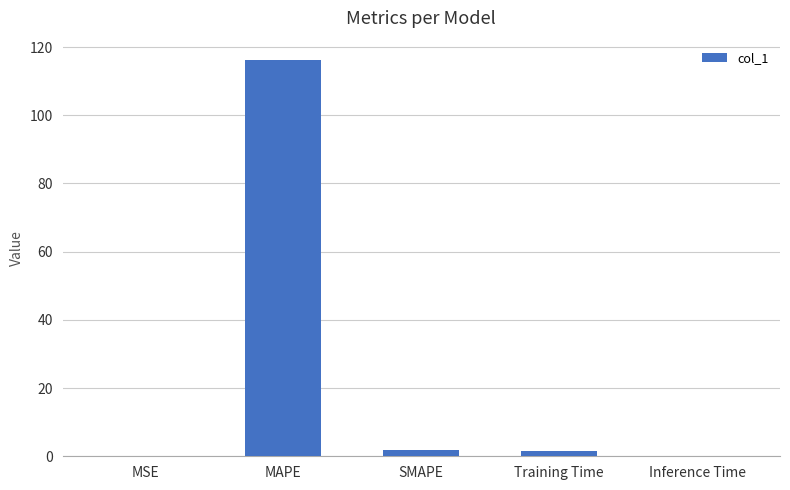

What is the greatest value displayed?

116.1